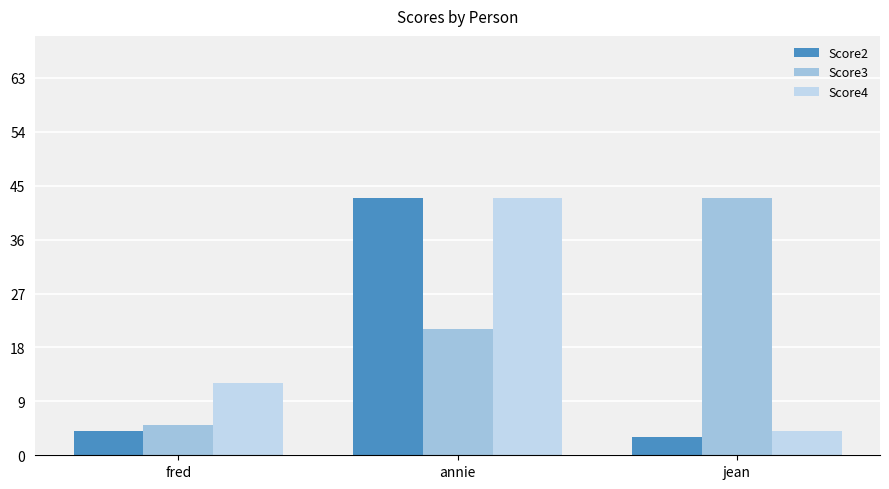

How many data points does each series have?

3